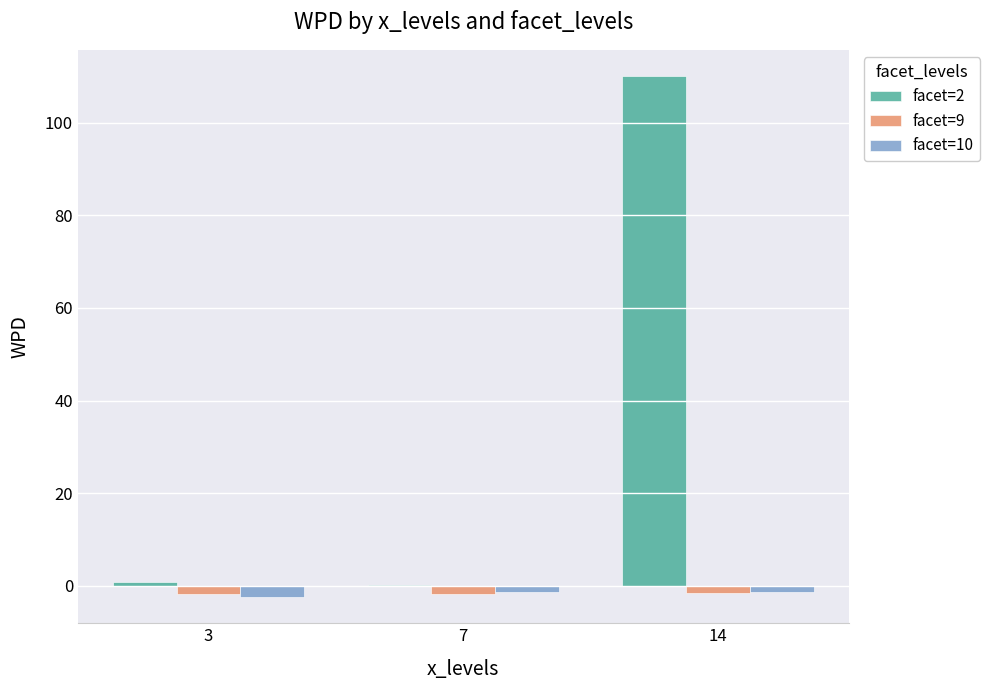

What is the spread (max minus min) of values at 14?

111.7